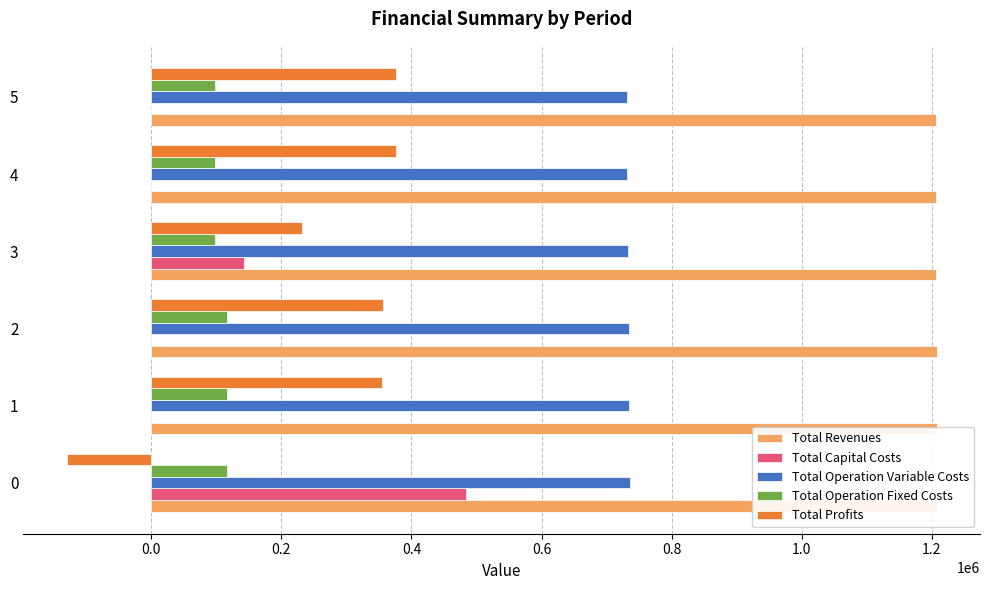

What is the difference between the maximum and minimum values in the Total Profits series?

506235.5